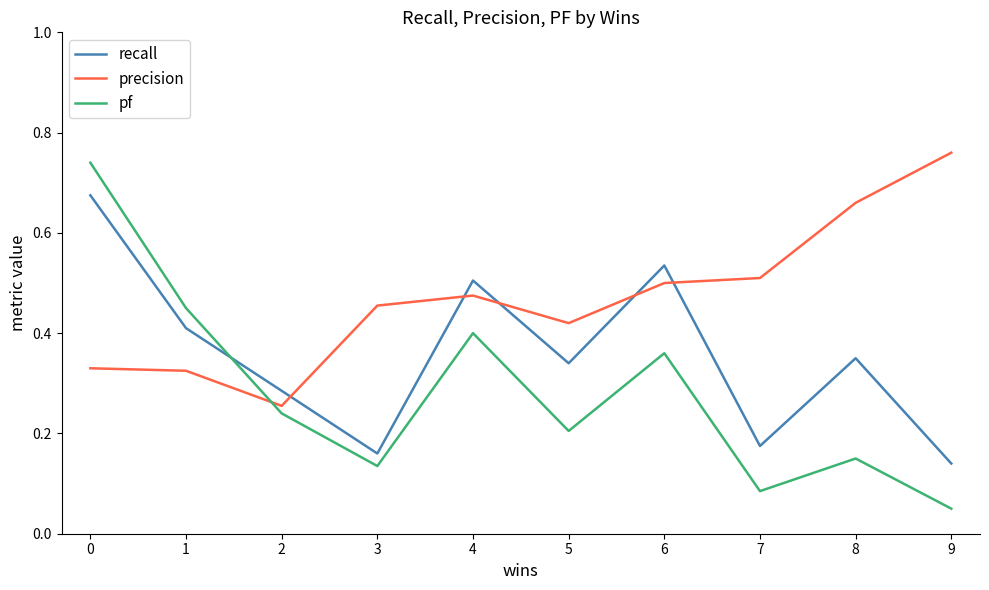

Where do precision and pf first cross each other?

1 and 2